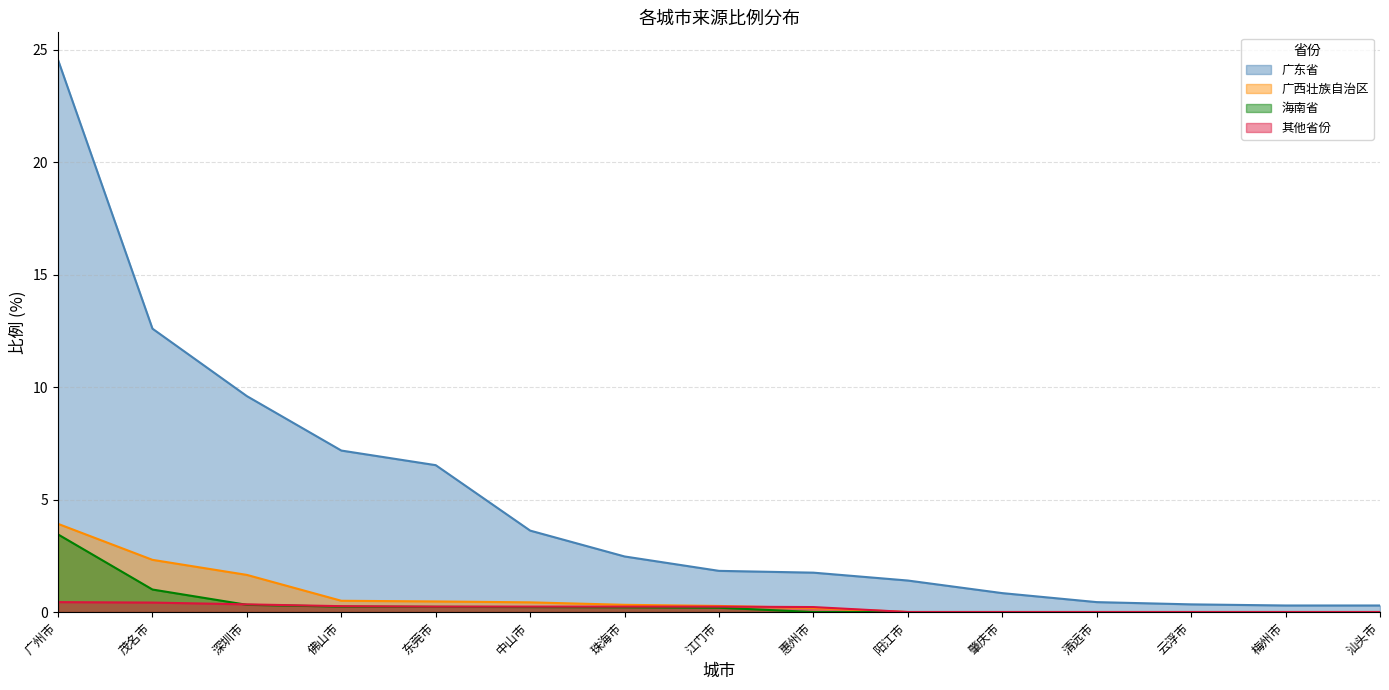

Rank the categories by 广东省 value from lowest to highest.

梅州市, 汕头市, 云浮市, 清远市, 肇庆市, 阳江市, 惠州市, 江门市, 珠海市, 中山市, 东莞市, 佛山市, 深圳市, 茂名市, 广州市